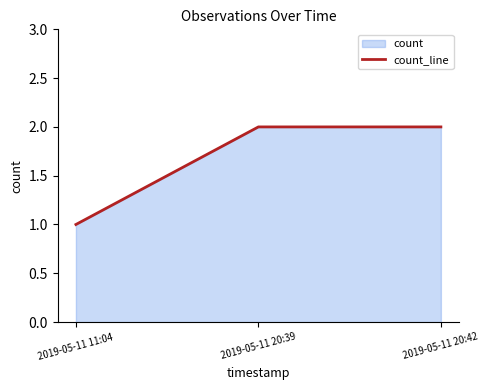

What is the ratio of the value at 2019-05-11 20:42 to the value at 2019-05-11 11:04?

2.0